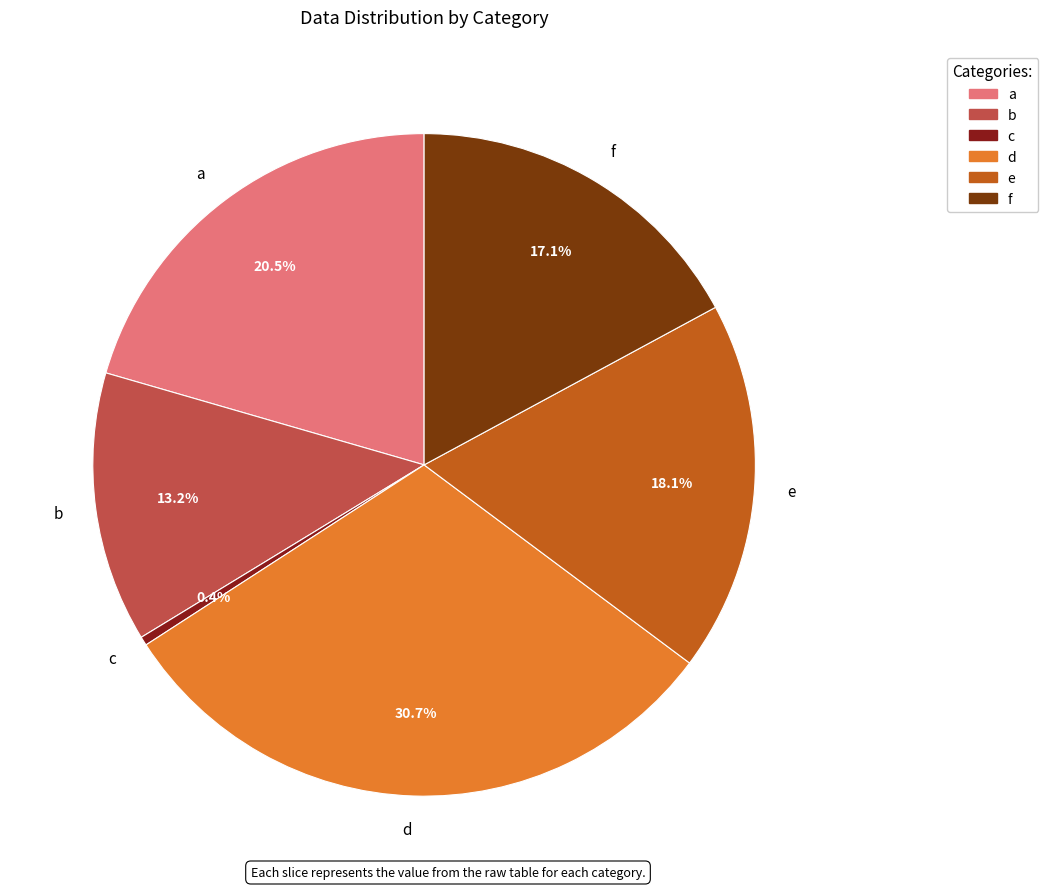

Does f account for over 50% of the chart?

No